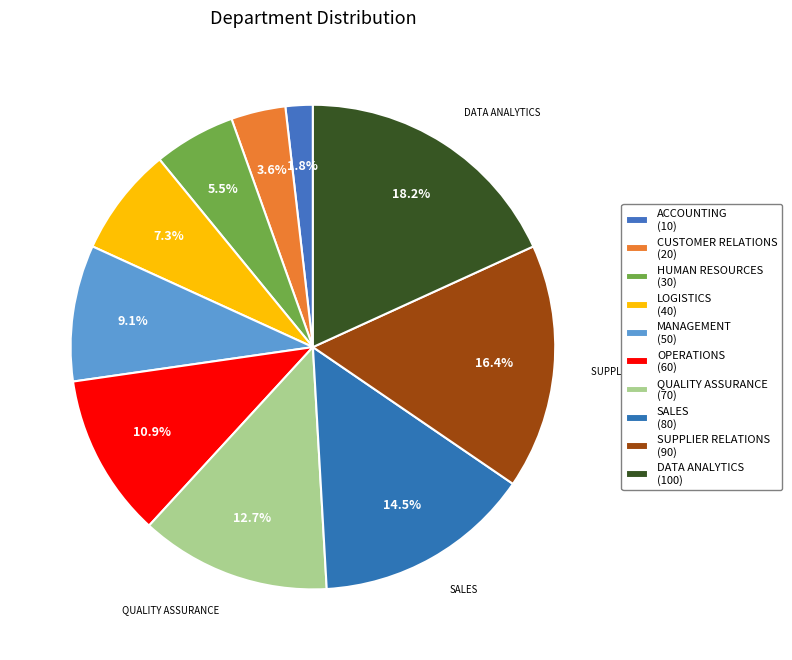

What percentage is the QUALITY ASSURANCE slice, to the nearest percent?

13%